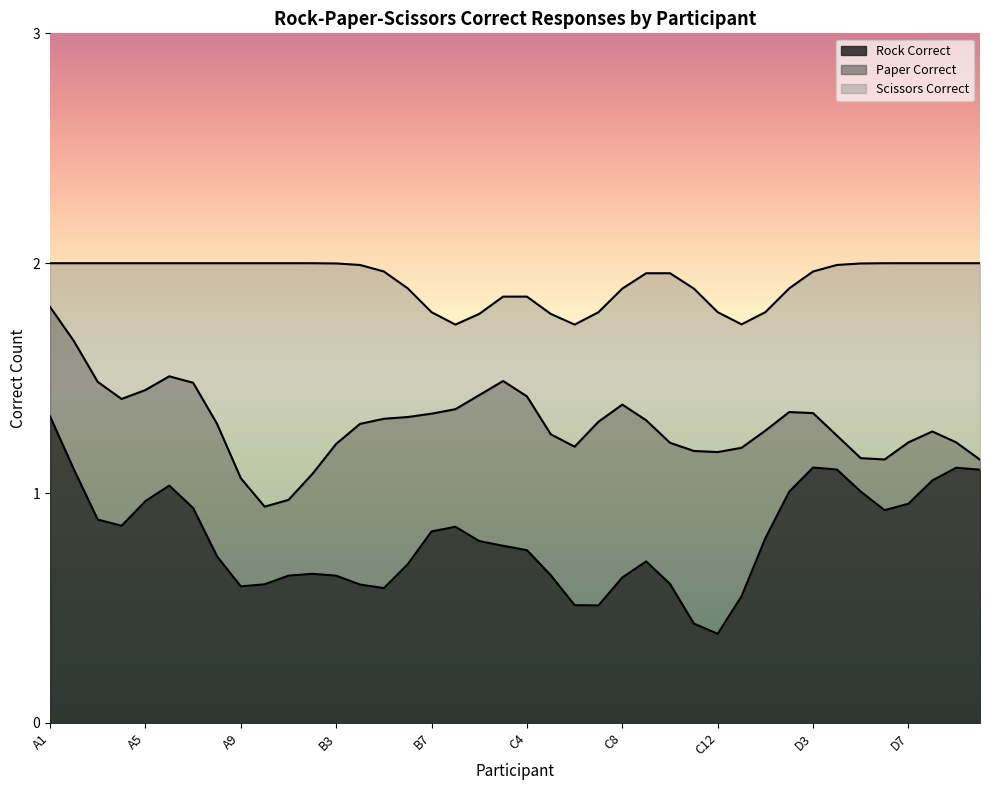

How many data points in Scissors Correct are above 1?

1